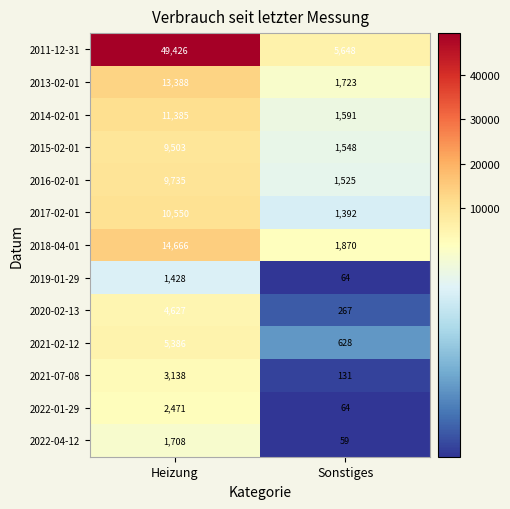

Between Heizung and Sonstiges, which series saw the biggest shift?

2011-12-31